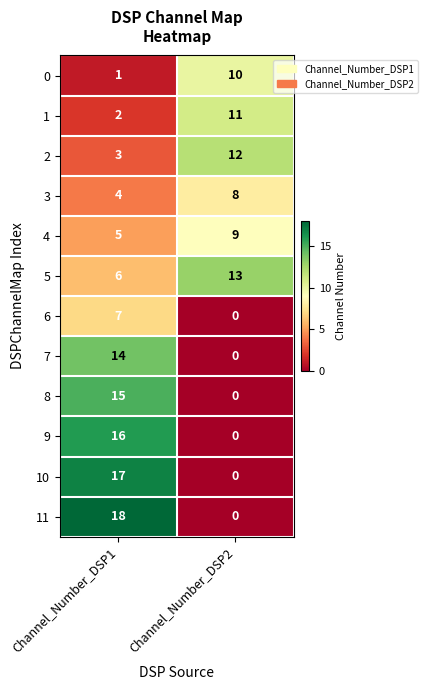

Between Channel_Number_DSP1 and Channel_Number_DSP2, which series saw the biggest shift?

11